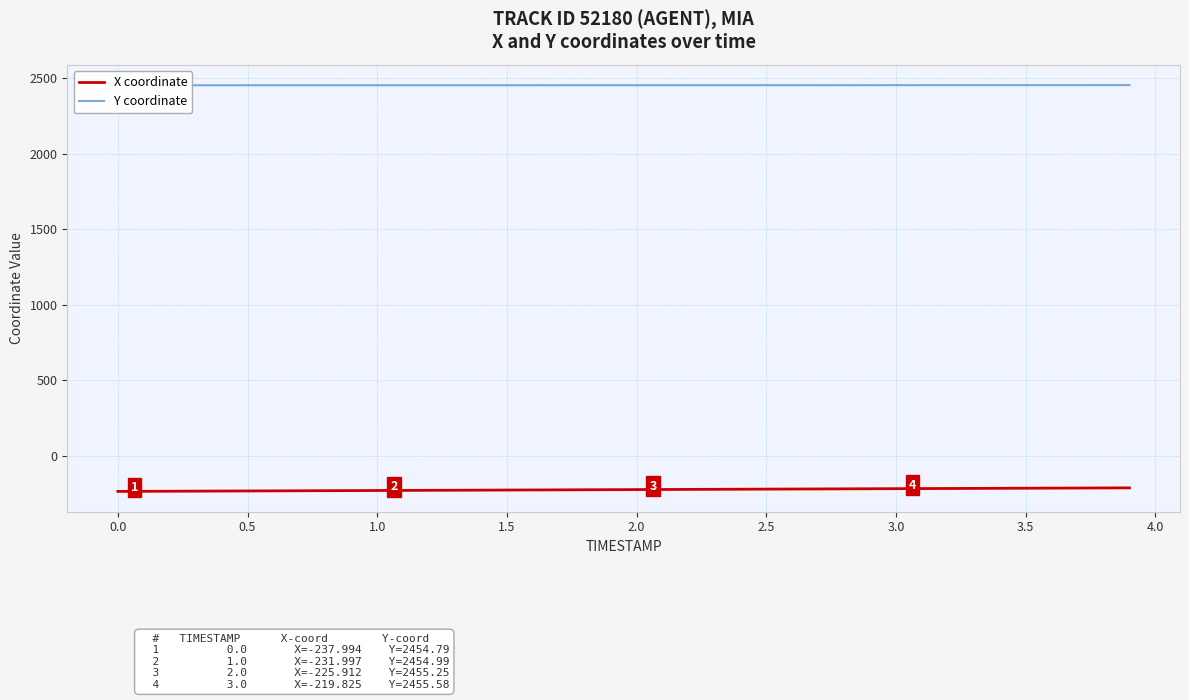

What is the difference between the second highest and minimum values in the X coordinate series?

22.9